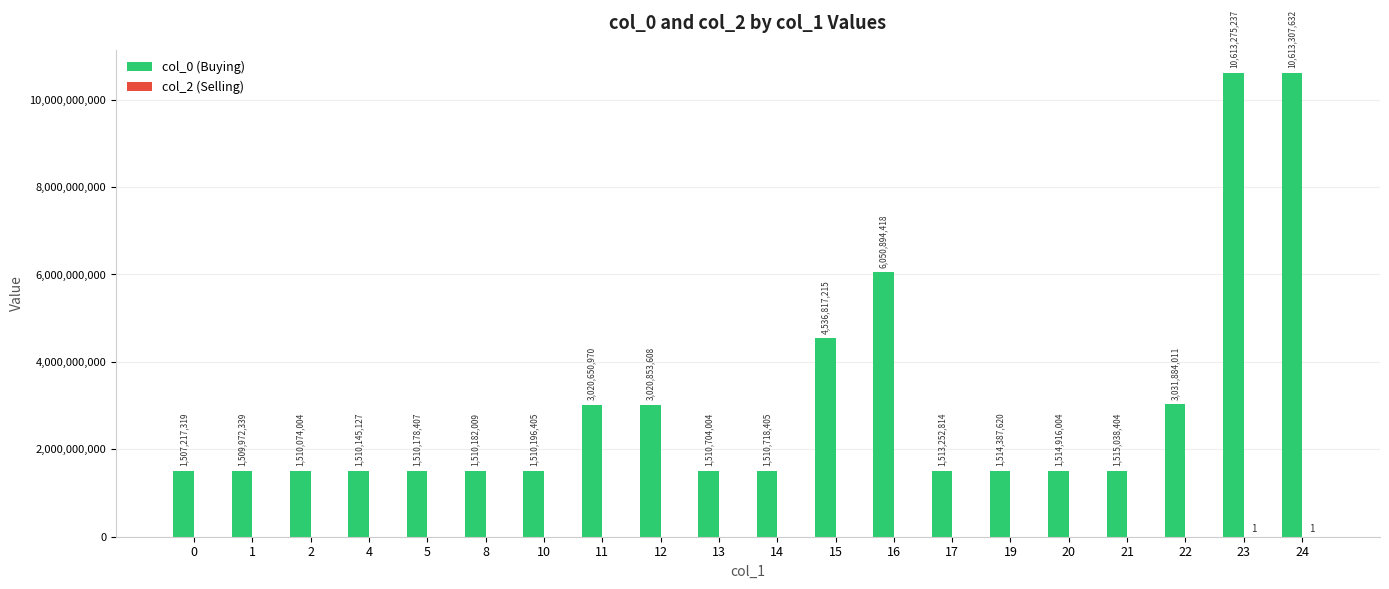

Which category has the highest value in the col_0 (Buying) series?

24